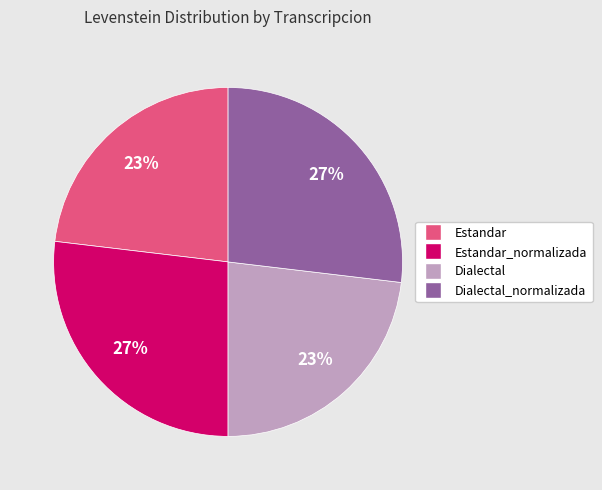

Count the number of slices in the pie.

4